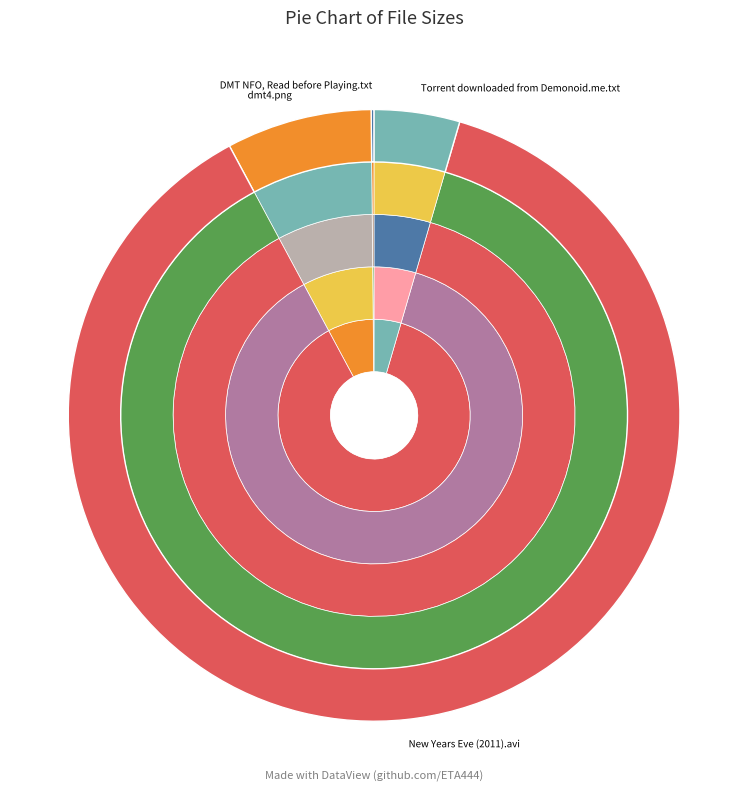

To the nearest percent, what is the difference between the largest and smallest slice percentages?

87%